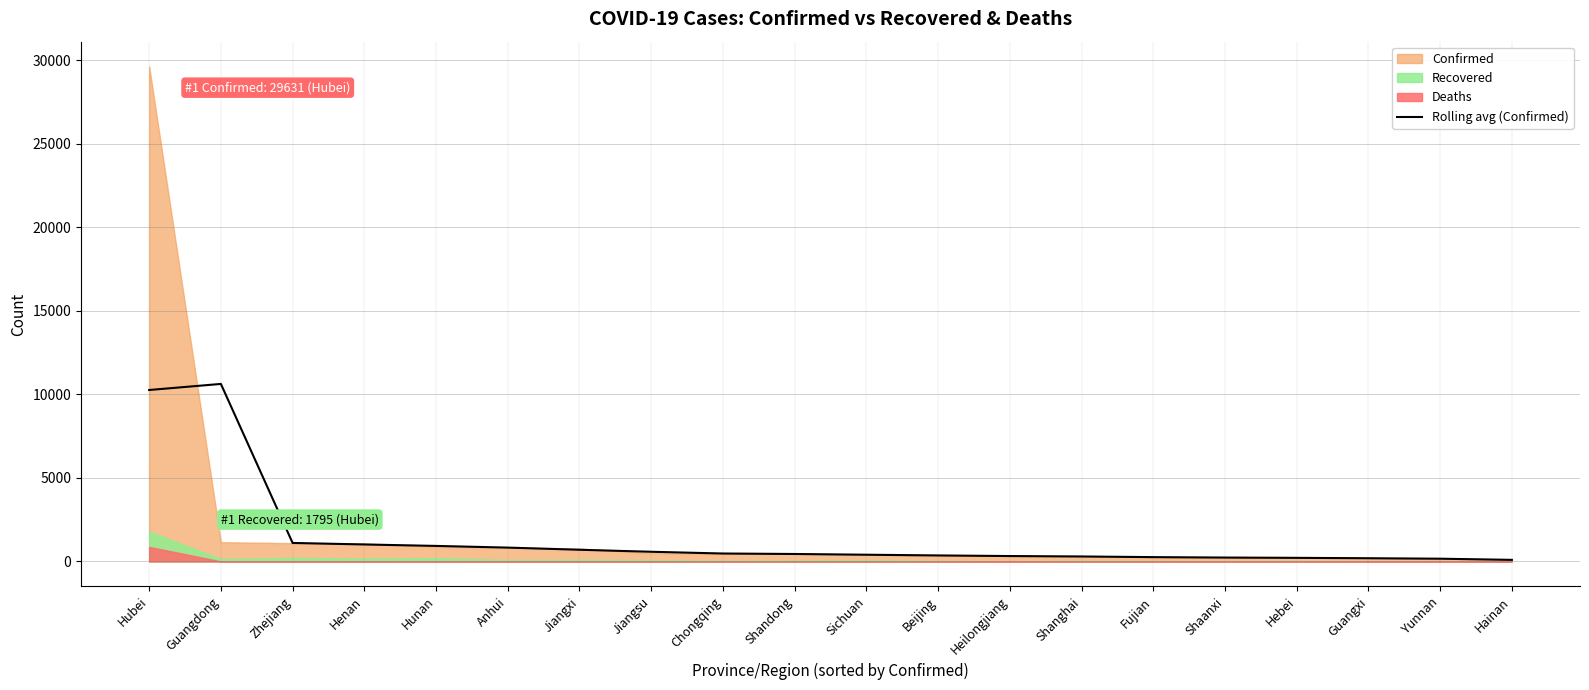

Where is the data nearest to the value 5358?

Zhejiang